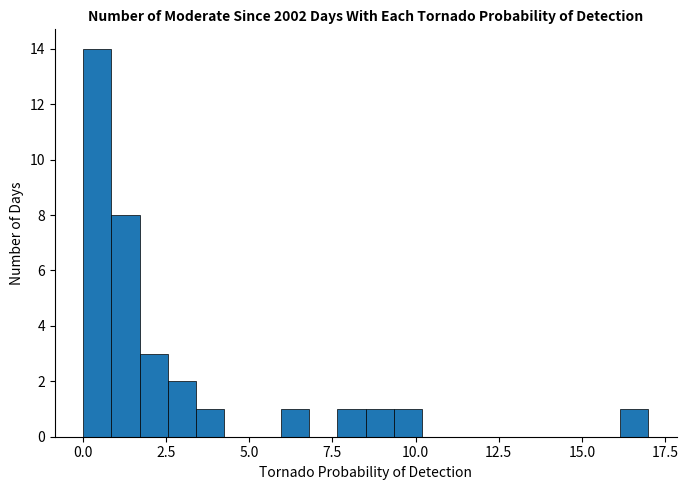

Read against the x-axis, roughly where is the centre of the tallest bar?

0.5